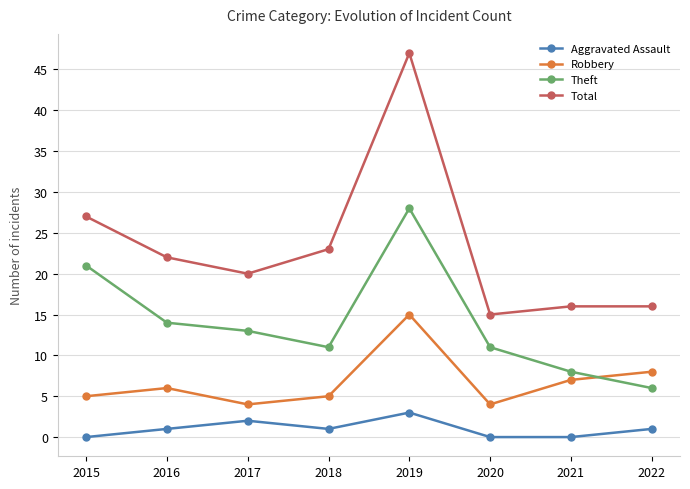

At which label is Total closest to 31?

2015